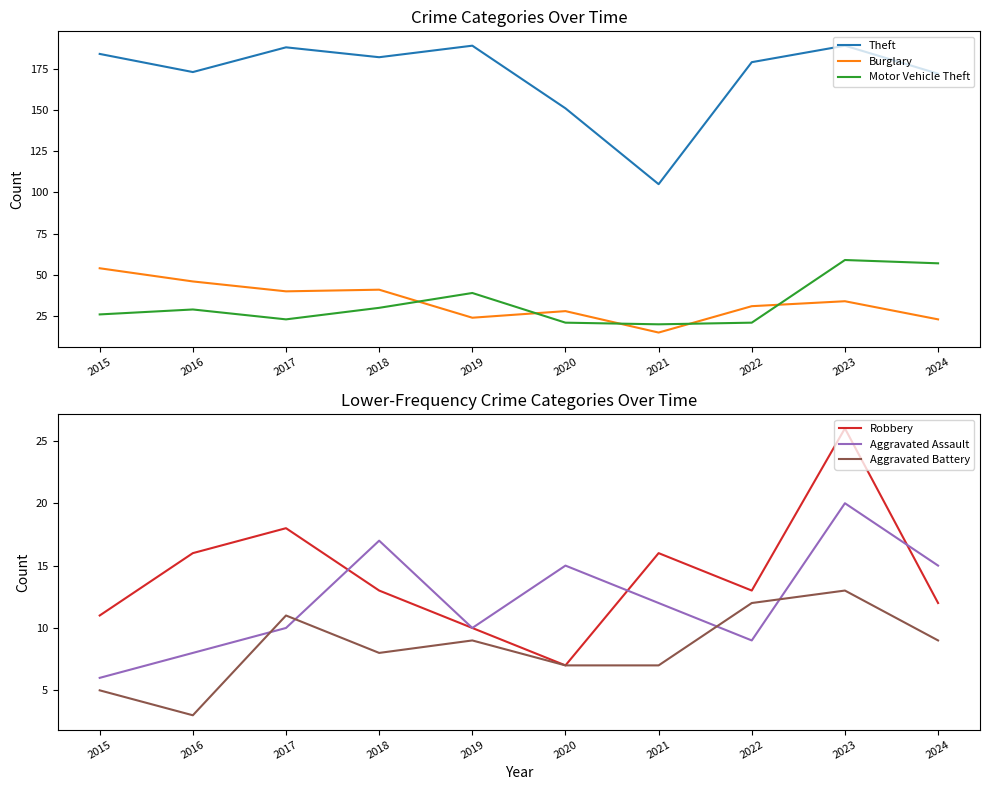

What is the difference between the maximum and minimum values in the Theft series?

84